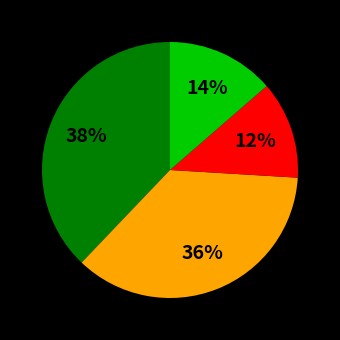

Is there any slice that represents more than half of the pie?

No